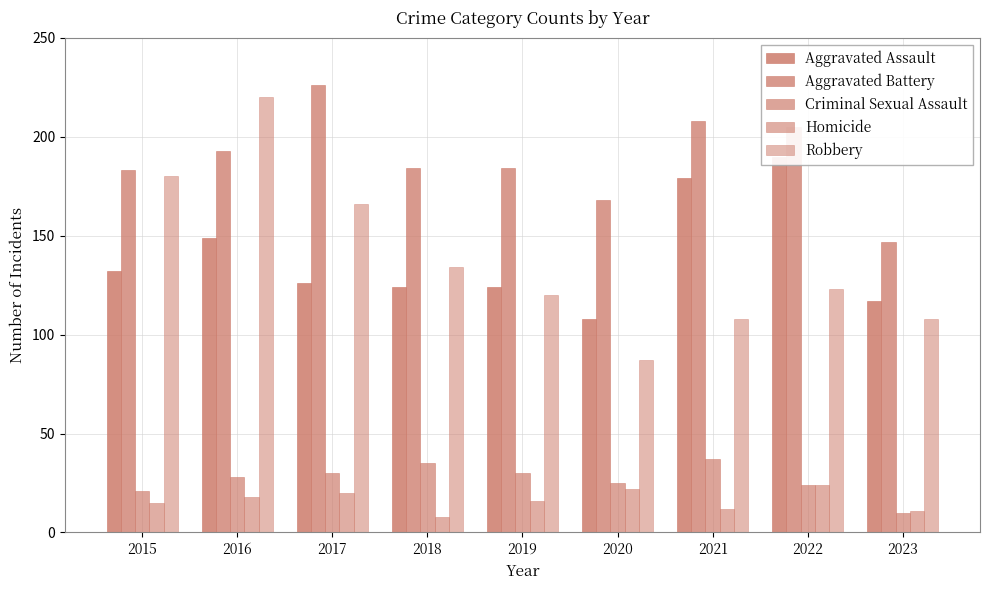

True or false: Robbery has a value of 108 at 2021.

True